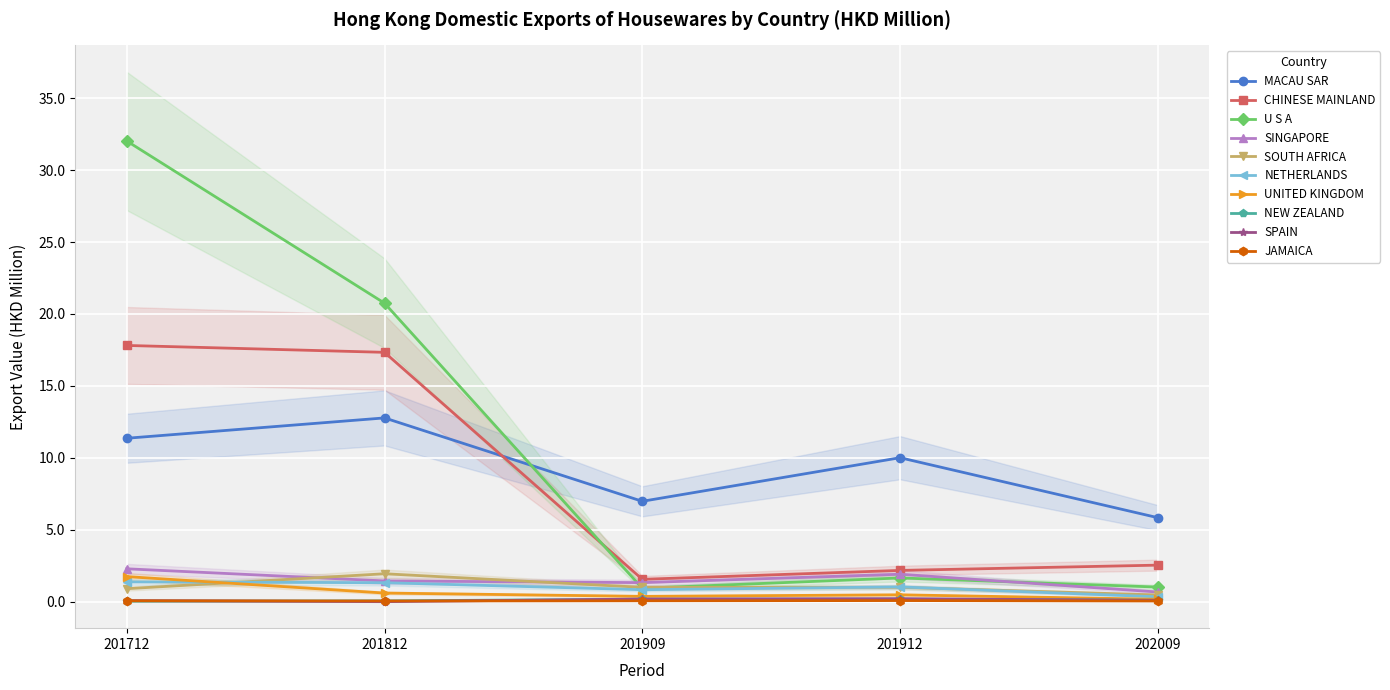

Which category has the highest value in the 201712 (HKD M) series?

U S A